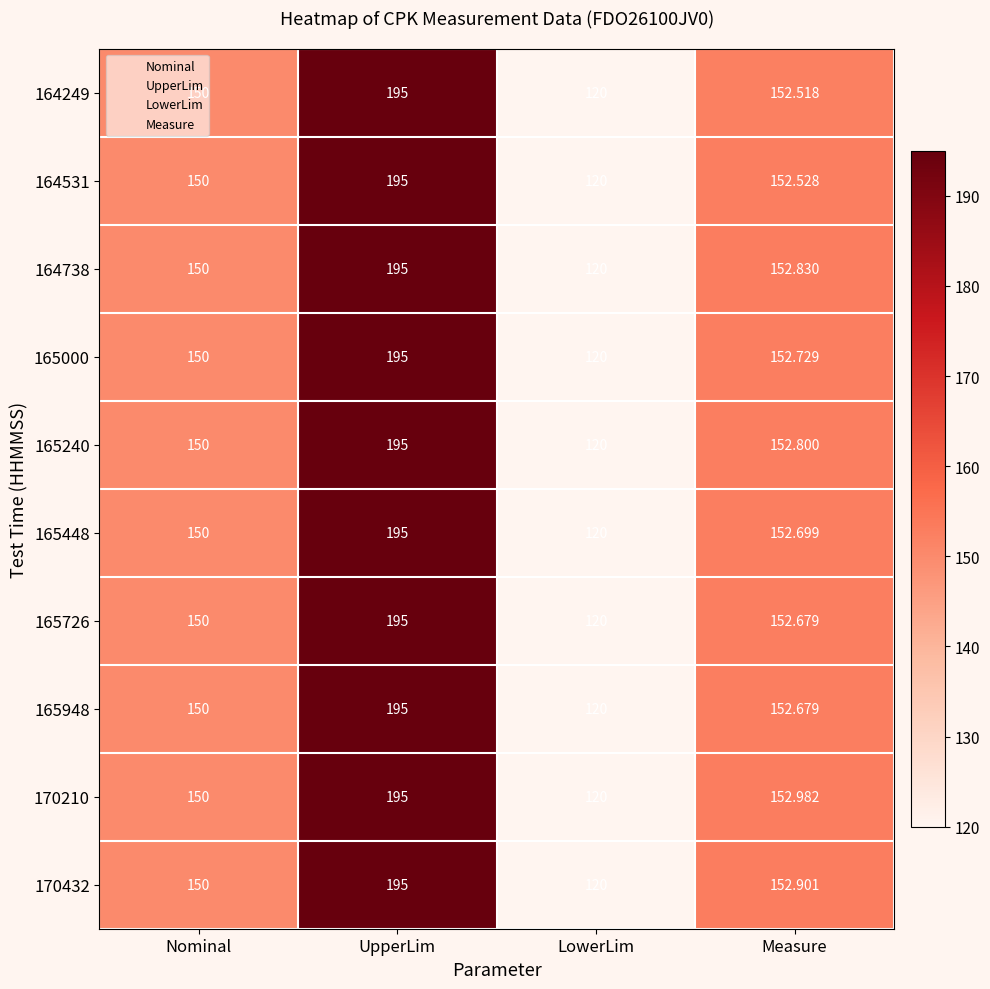

At how many categories does at least one series exceed 157?

1